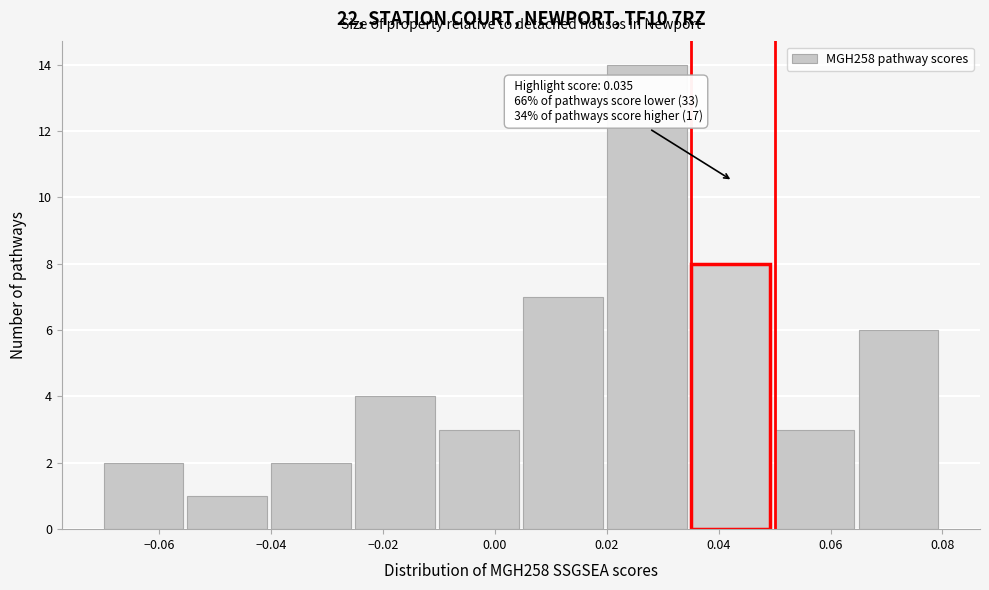

Which range on the x-axis has the tallest bar?

0.020 to 0.035